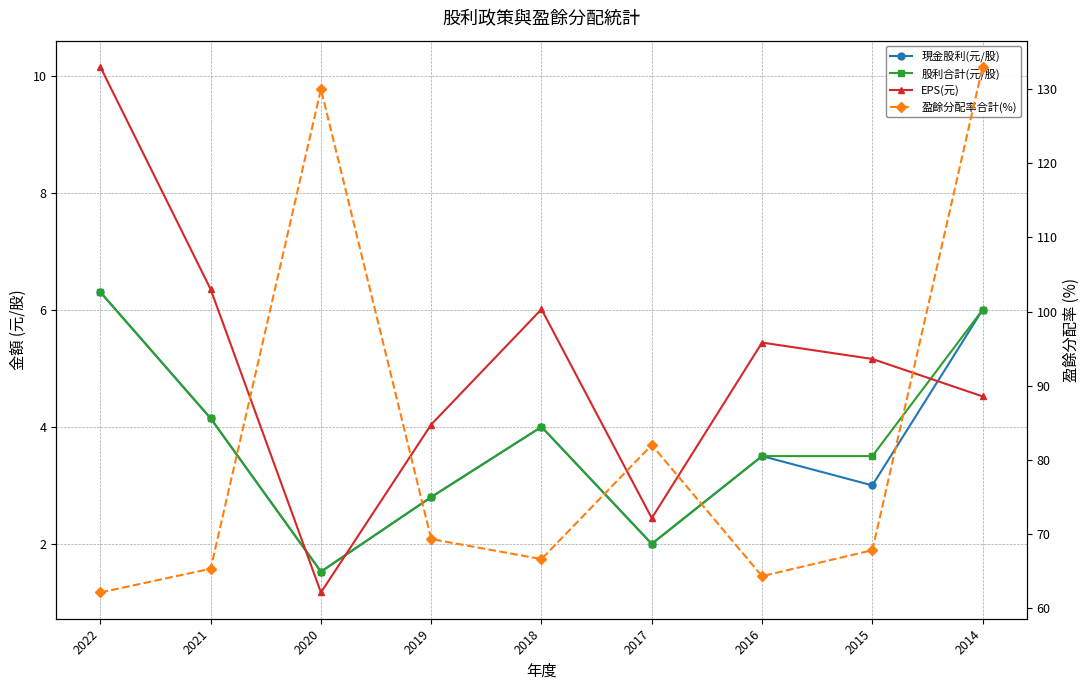

At which label is 現金股利(元/股) closest to 3?

2015